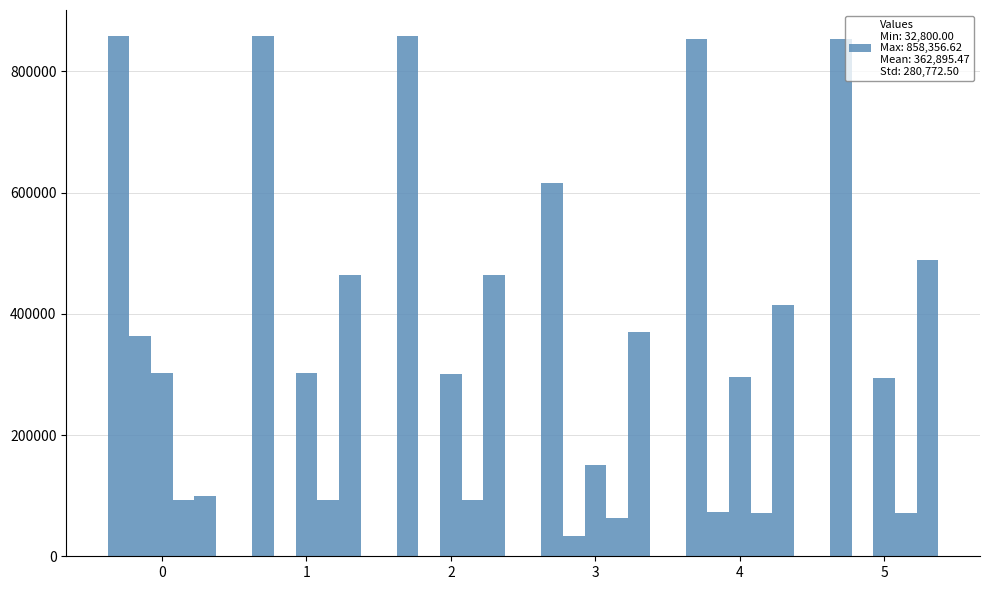

Count the number of categories in the chart.

6